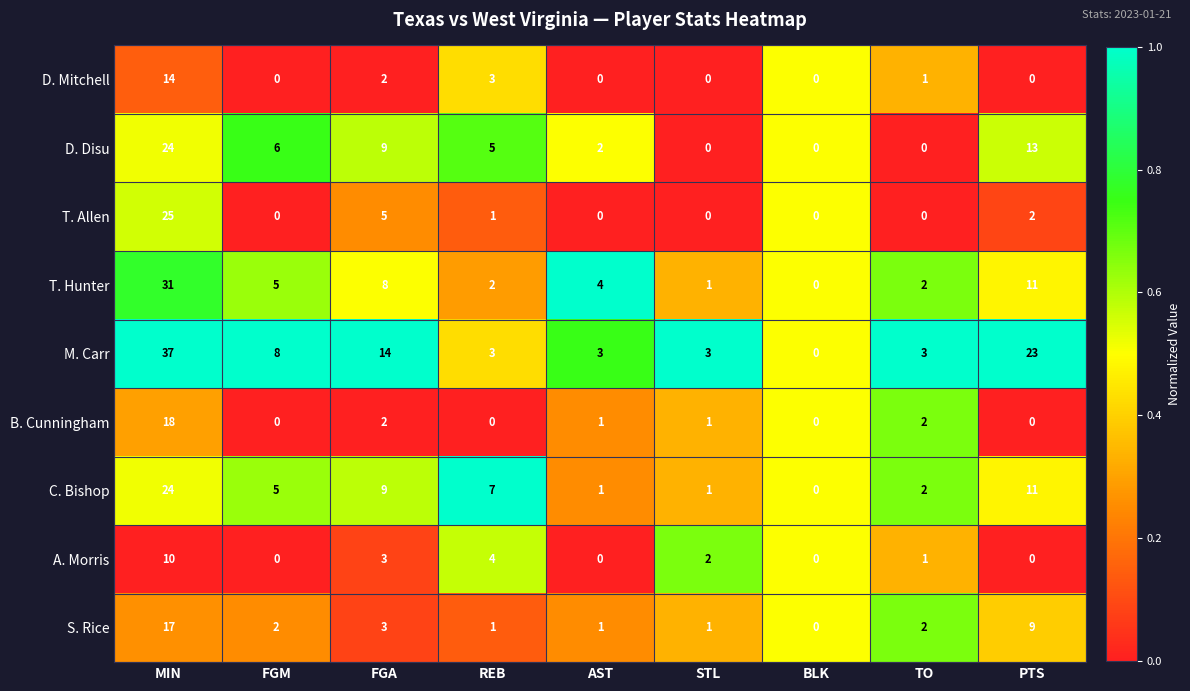

What is the difference between the maximum and minimum values in the A. Morris series?

10